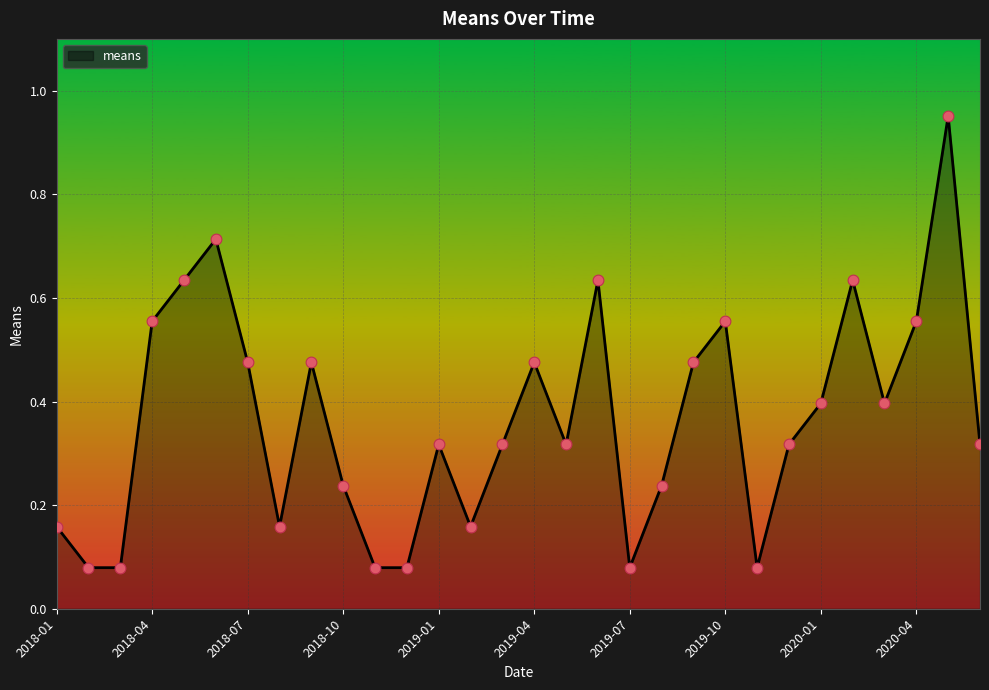

What is the difference between the maximum and minimum values?

0.9